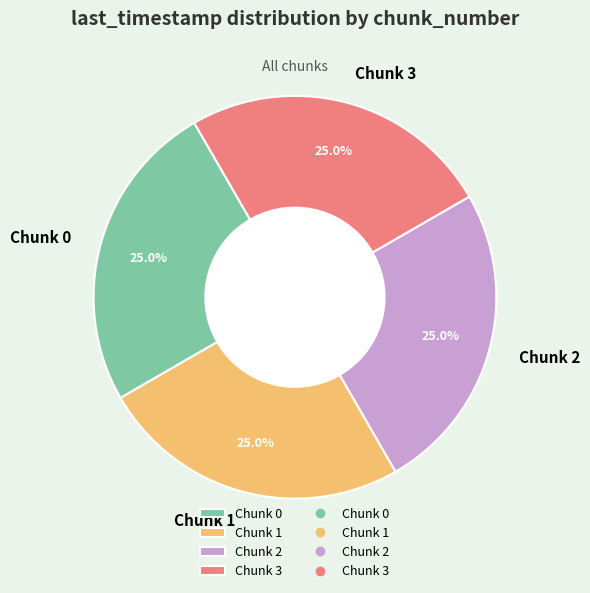

Combined, what portion of the pie is Chunk 3 and Chunk 0?

50.0%